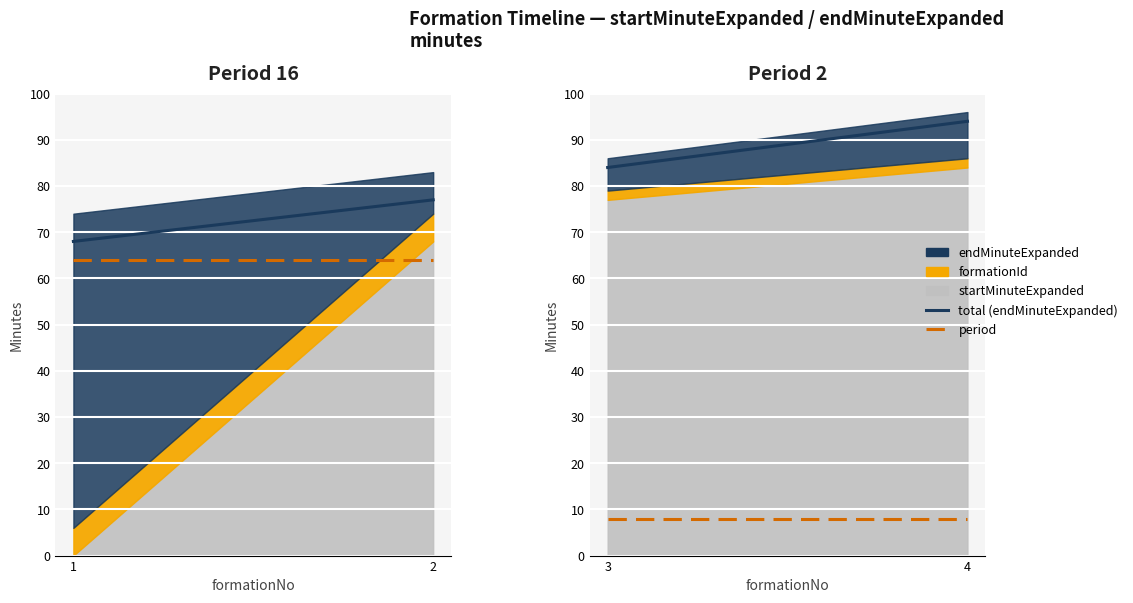

Is the value of endMinuteExpanded (line) at 3 greater than the value of period at 4?

Yes